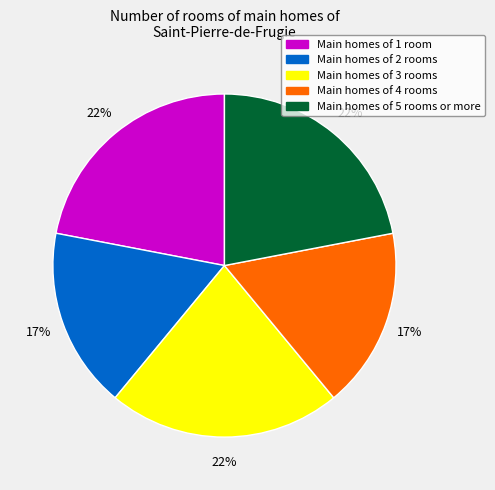

Is it true that Main homes of 5 rooms or more is 22% of the pie?

True